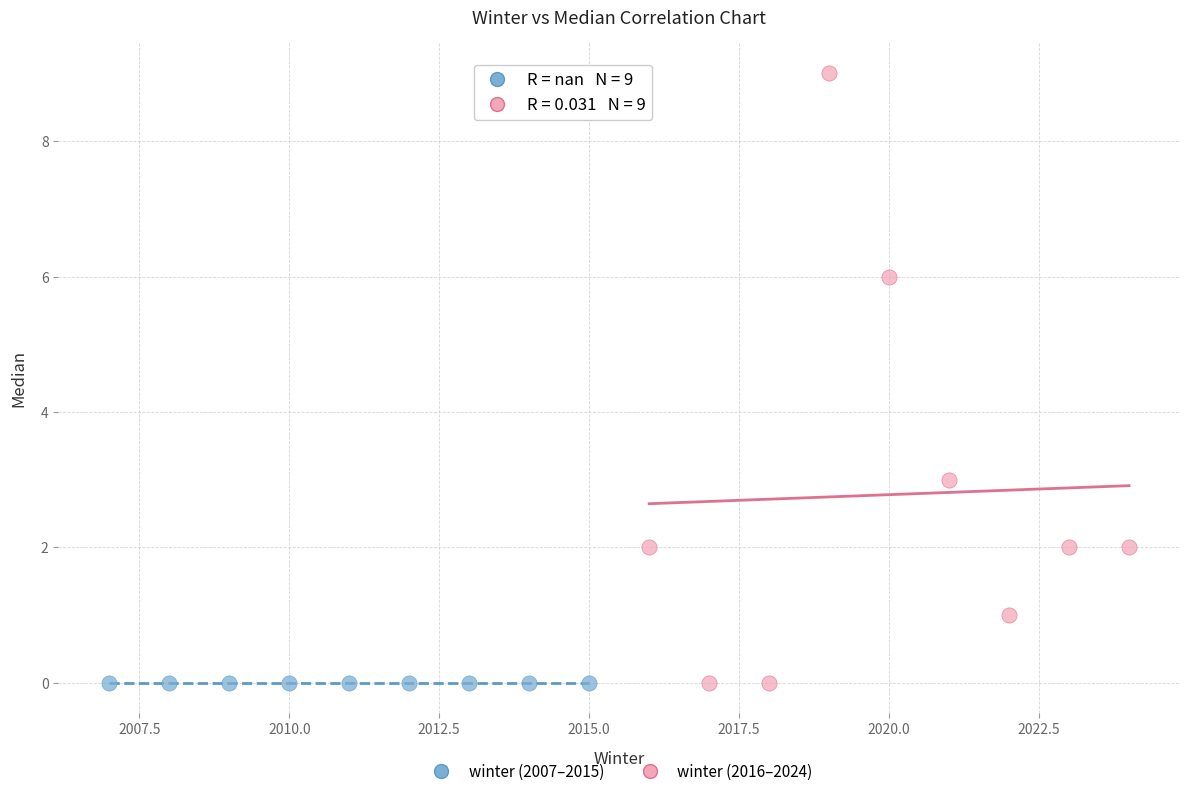

Which series contains the highest Y value?

winter (2016–2024)